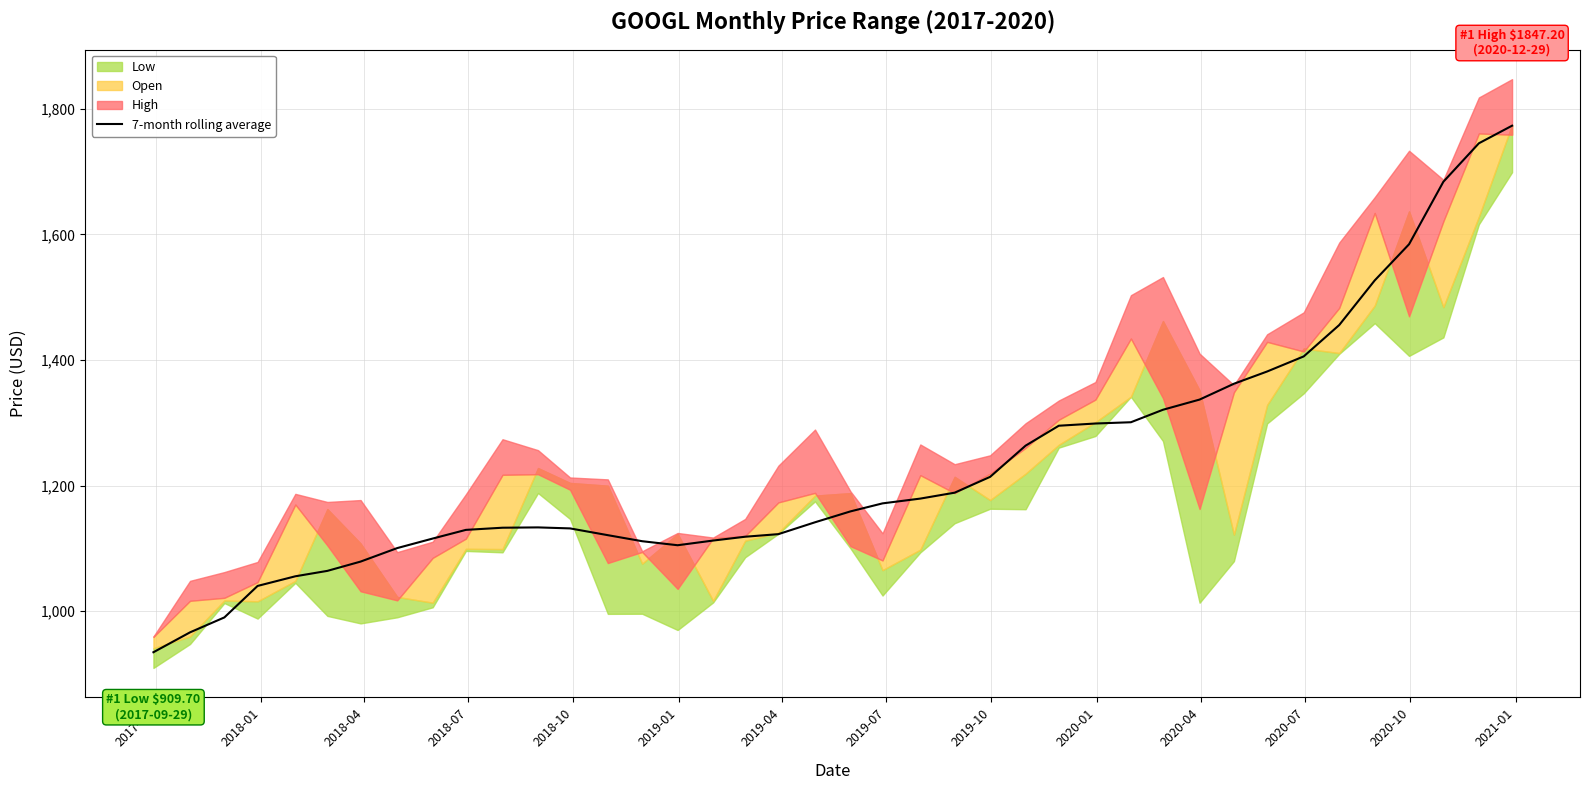

What is the highest value of the 7-month rolling average series?

1773.1